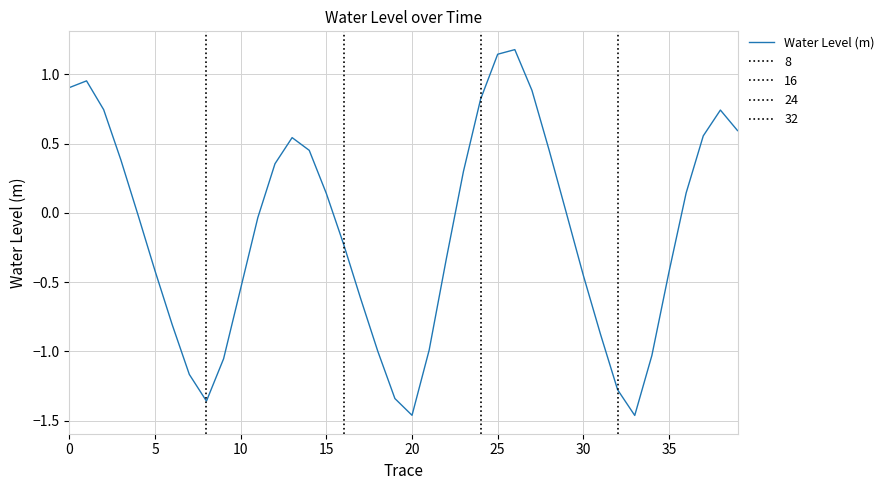

Reading left to right, list all the values displayed in this chart.

0.9	1.0	0.7	0.4	-0.0	-0.4	-0.8	-1.2	-1.4	-1.1	-0.5	-0.0	0.4	0.5	0.5	0.1	-0.2	-0.6	-1.0	-1.3	-1.5	-1.0	-0.3	0.3	0.8	1.1	1.2	0.9	0.5	0.0	-0.5	-0.9	-1.3	-1.5	-1.0	-0.4	0.1	0.6	0.7	0.6